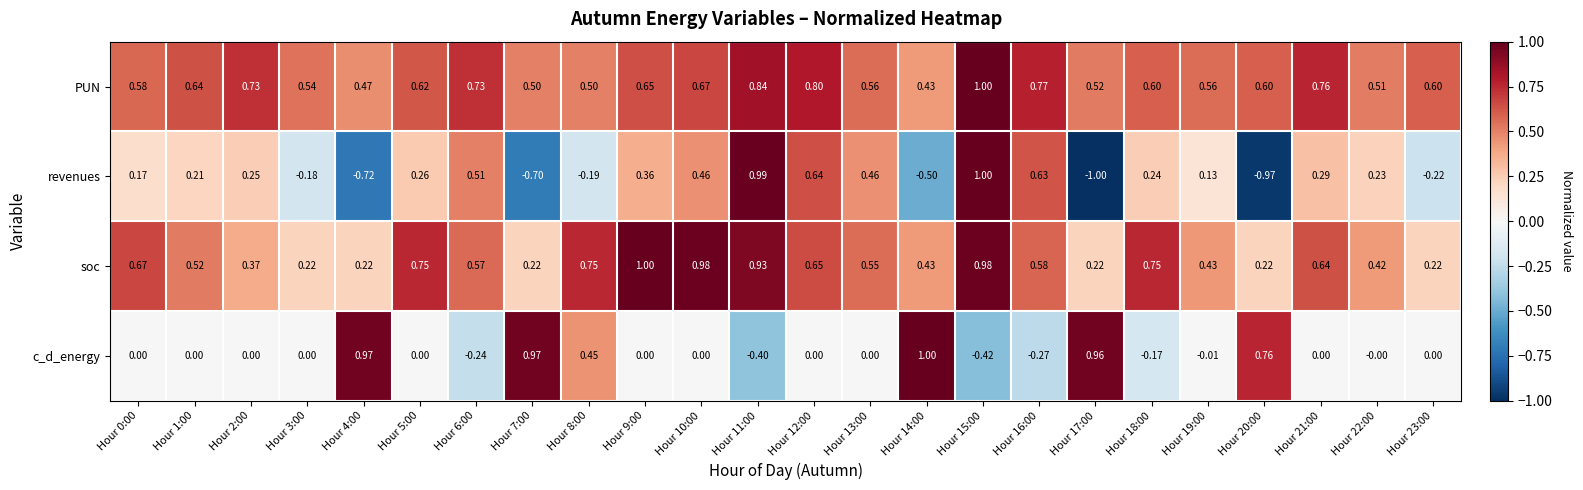

At Hour 13:00, list the series in order from smallest to largest.

c_d_energy, revenues, soc, PUN